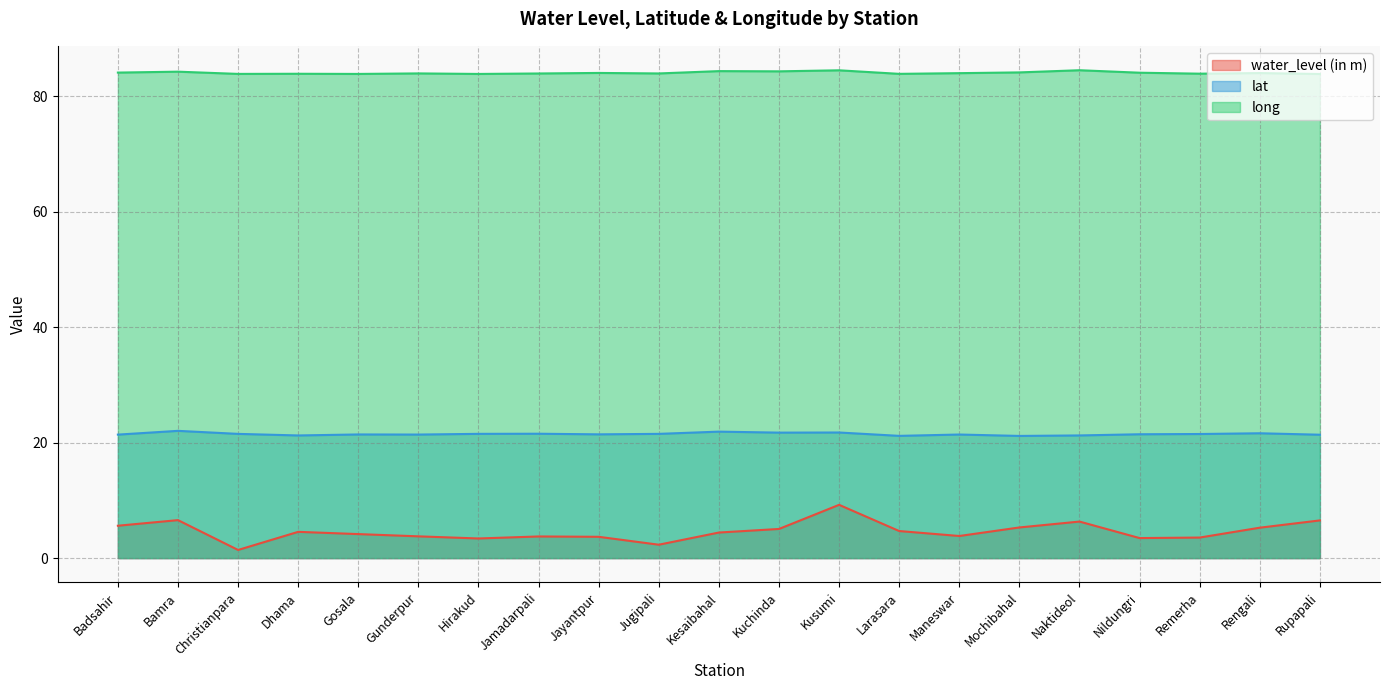

The water_level (in m) series shows 4.7 at Larasara. True or false?

True